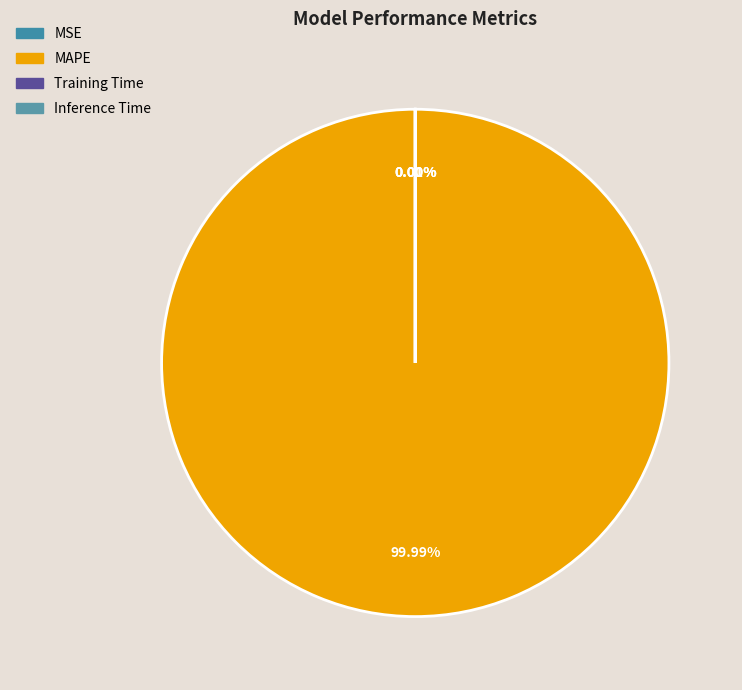

The Training Time slice represents 1% of the pie. True or false?

False